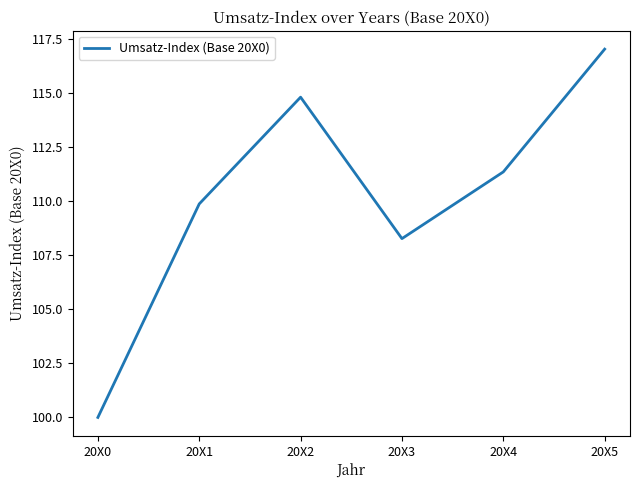

The value at 20X3 is 41.3. True or false?

False